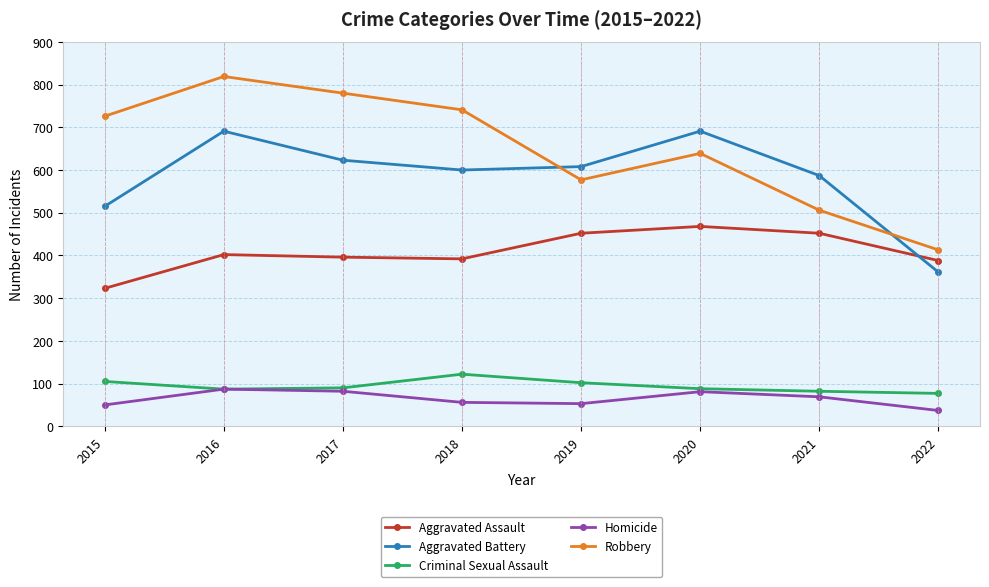

How many lines are shown in the chart?

5